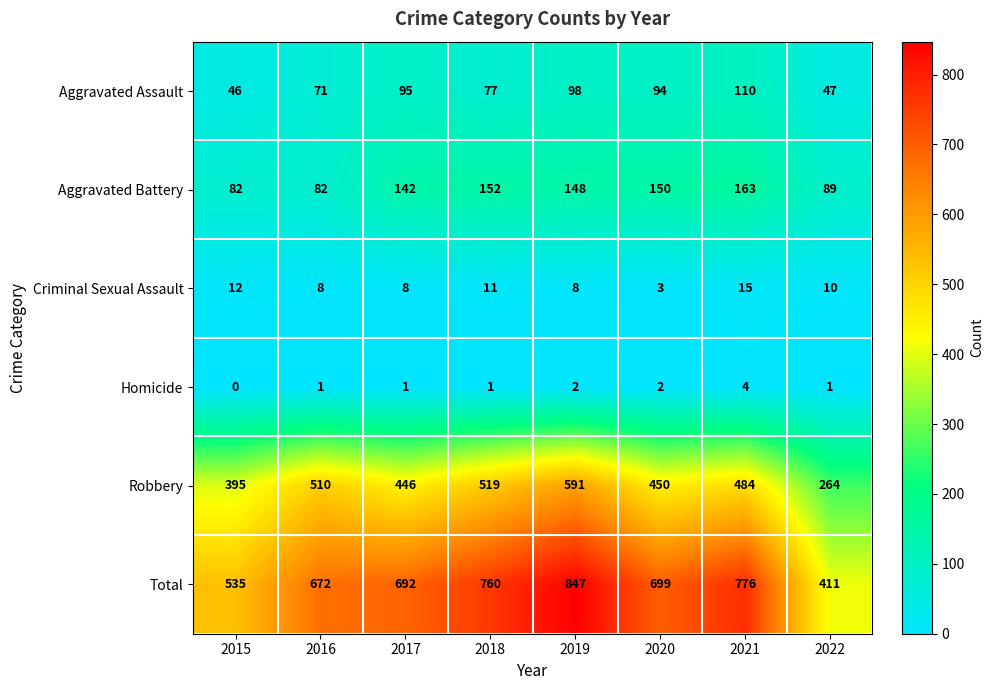

The Total series shows 893 at 2016. True or false?

False